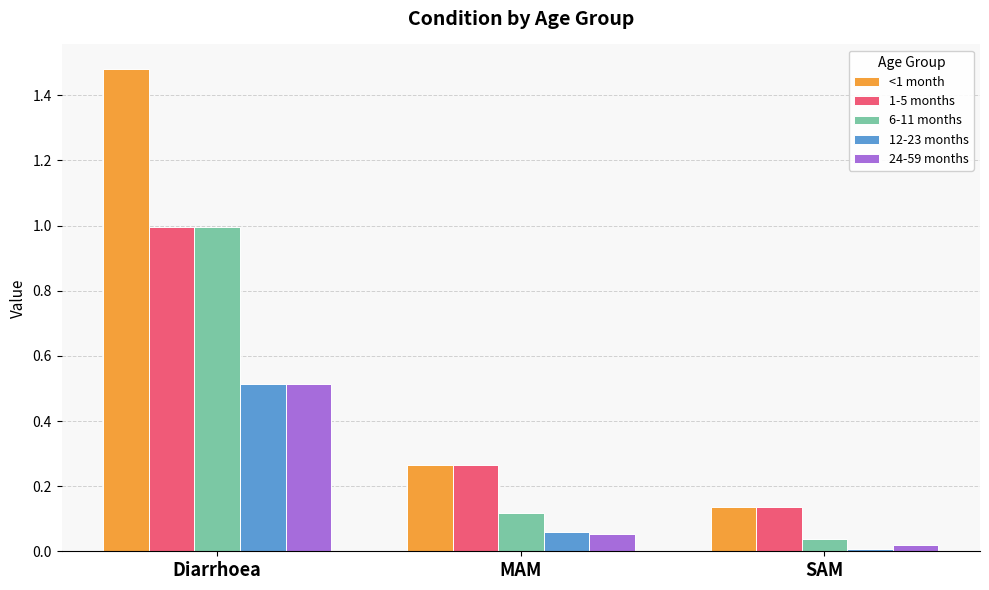

Is the value of 6-11 months at MAM greater than the value of 12-23 months at Diarrhoea?

No